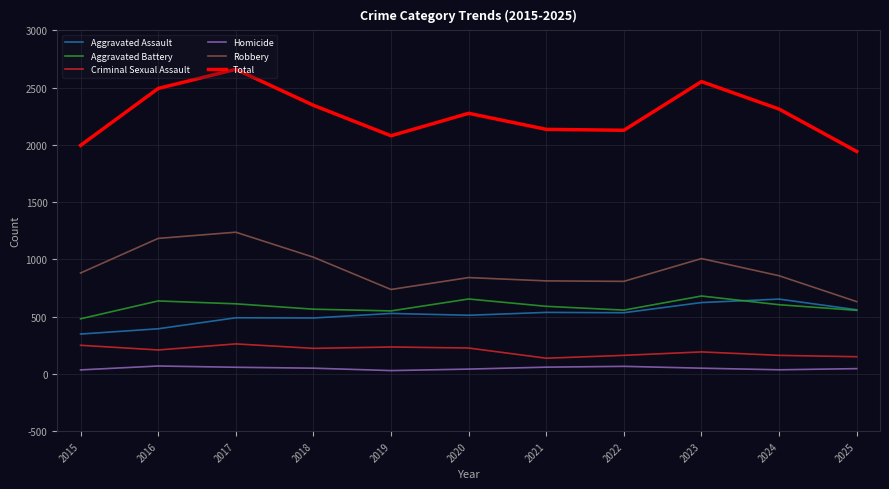

At how many categories does at least one series exceed 557?

11